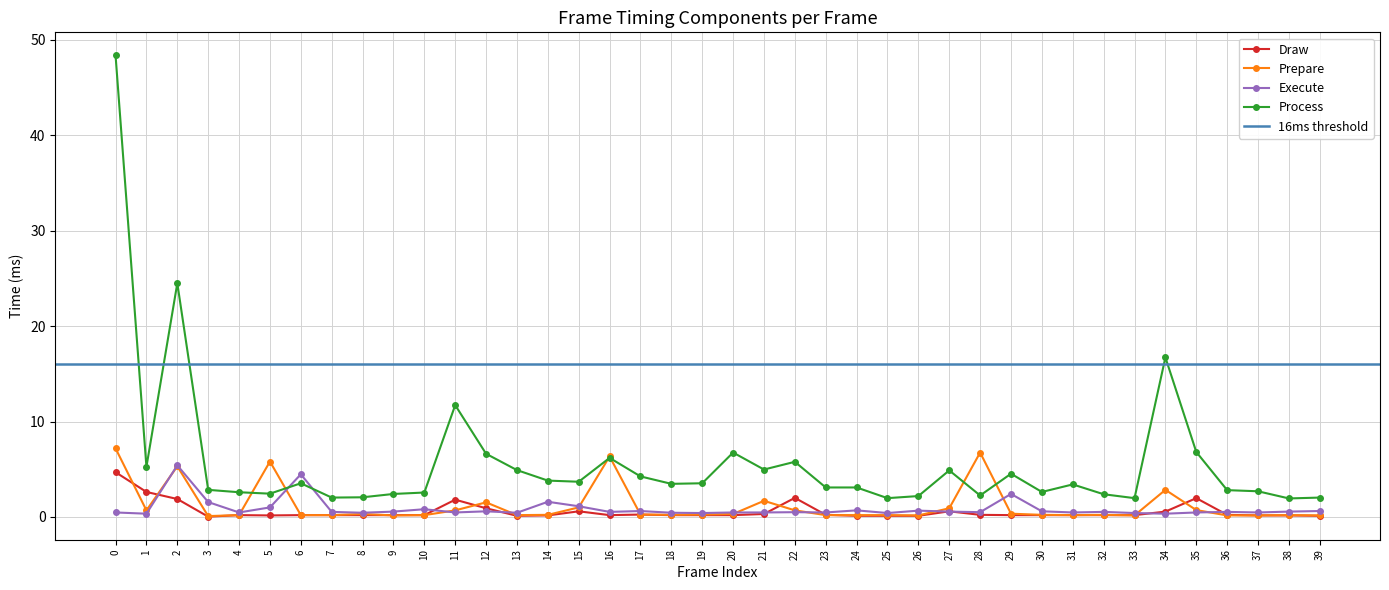

How many interior local peaks does the Draw series have?

7